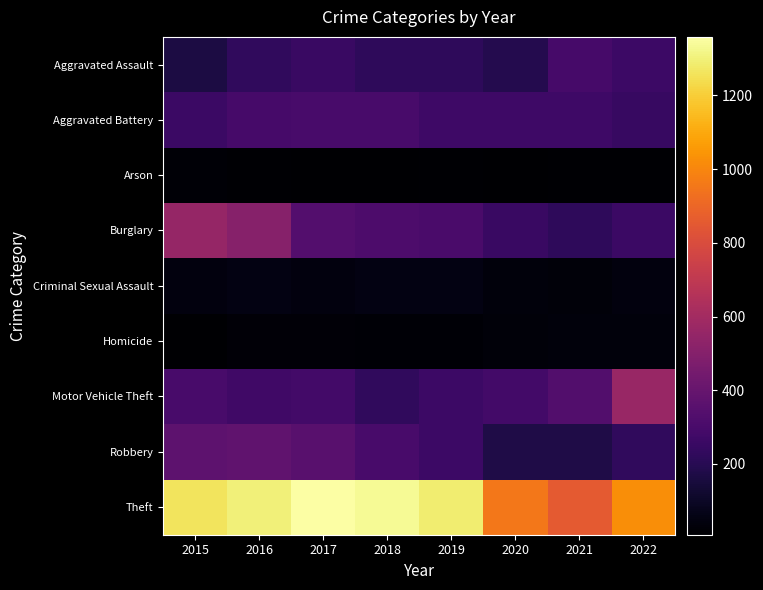

What is the greatest value displayed?

1359